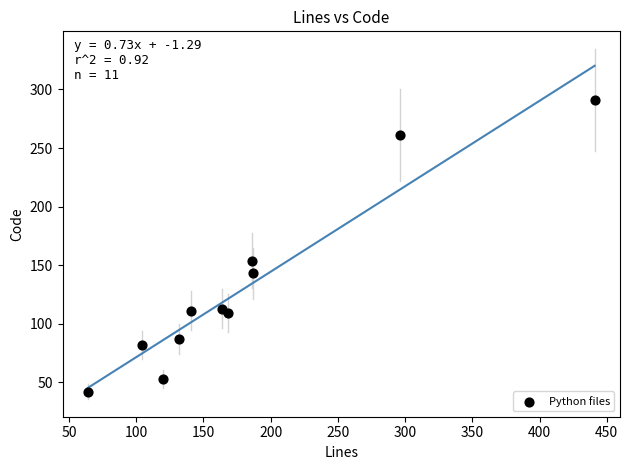

What Y value in the scatter plot is closest to 166?

154